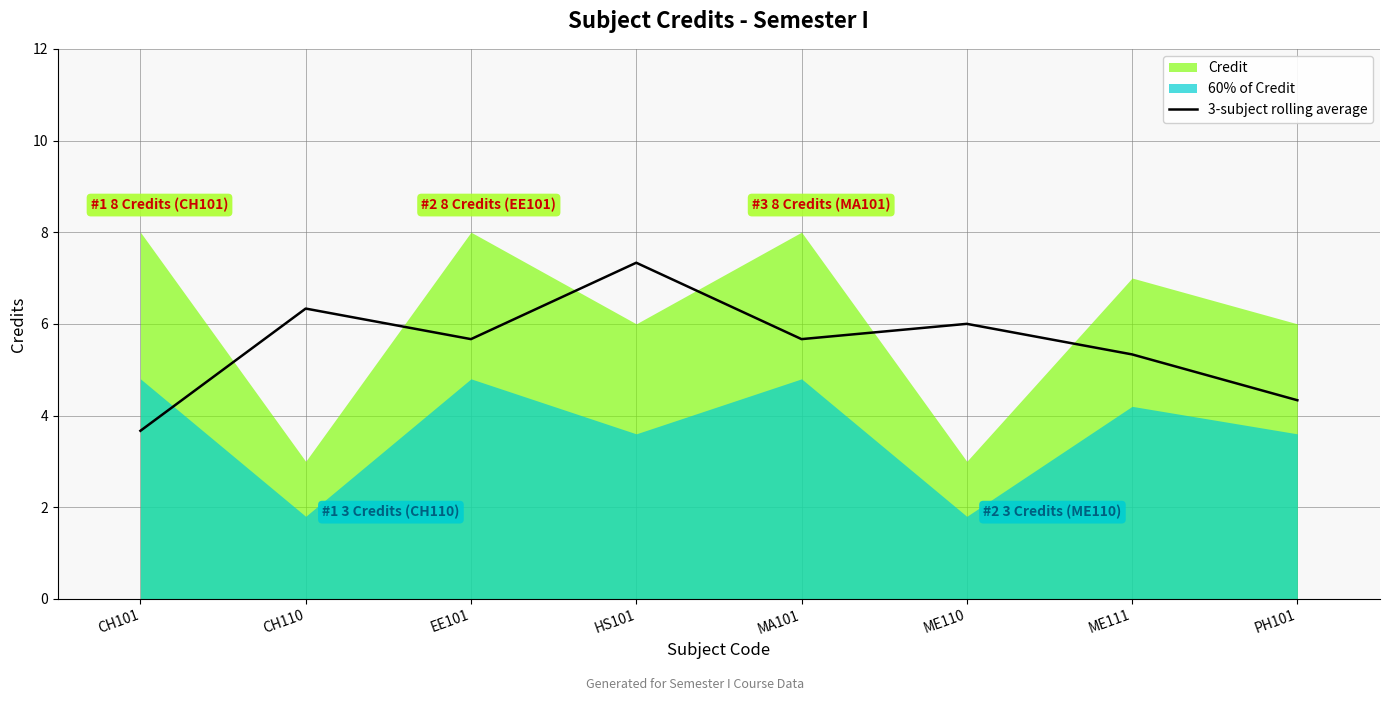

How many interior local peaks (higher than both neighbors) does the data have?

3